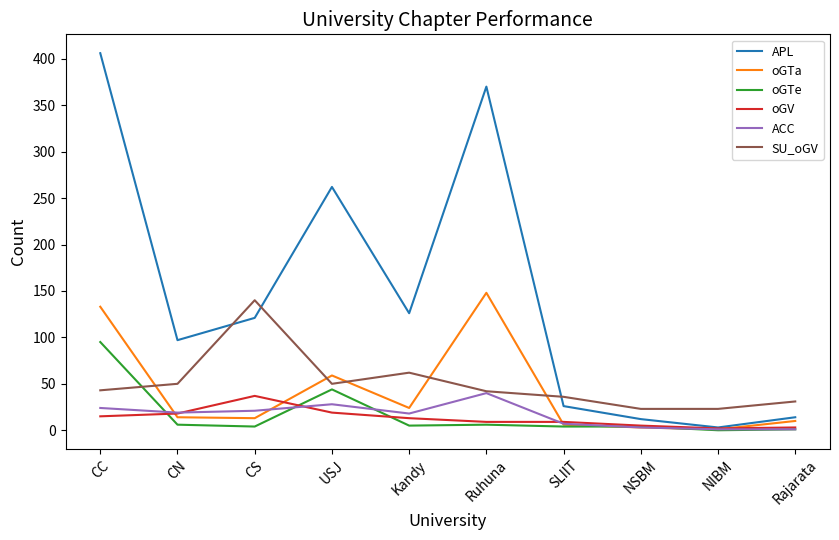

Where is the first local minimum for SU_oGV?

USJ